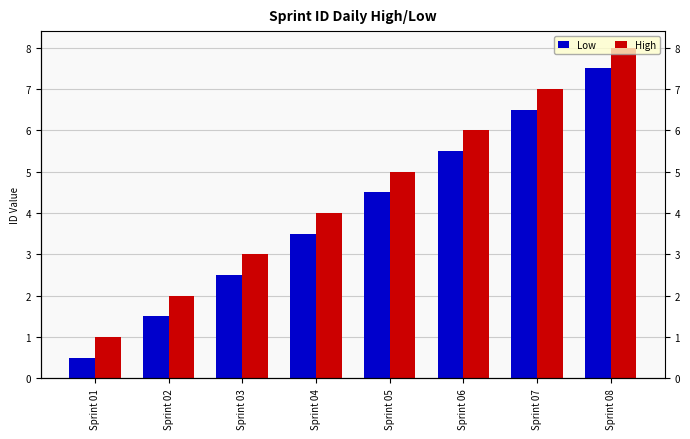

List the labels in order of High value, largest first.

Sprint 08, Sprint 07, Sprint 06, Sprint 05, Sprint 04, Sprint 03, Sprint 02, Sprint 01